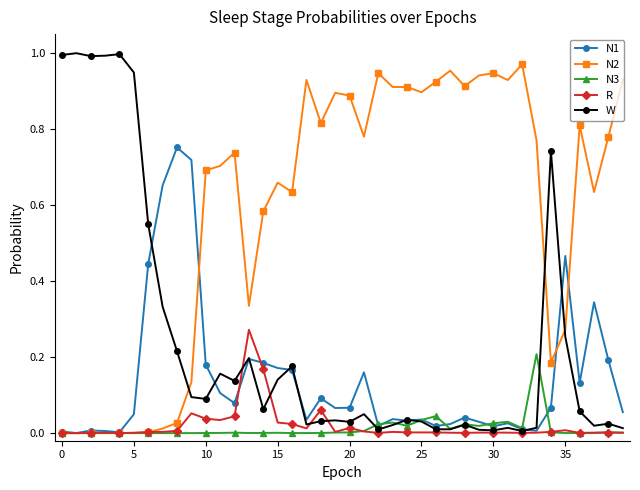

Which series has the largest range (max minus min)?

W